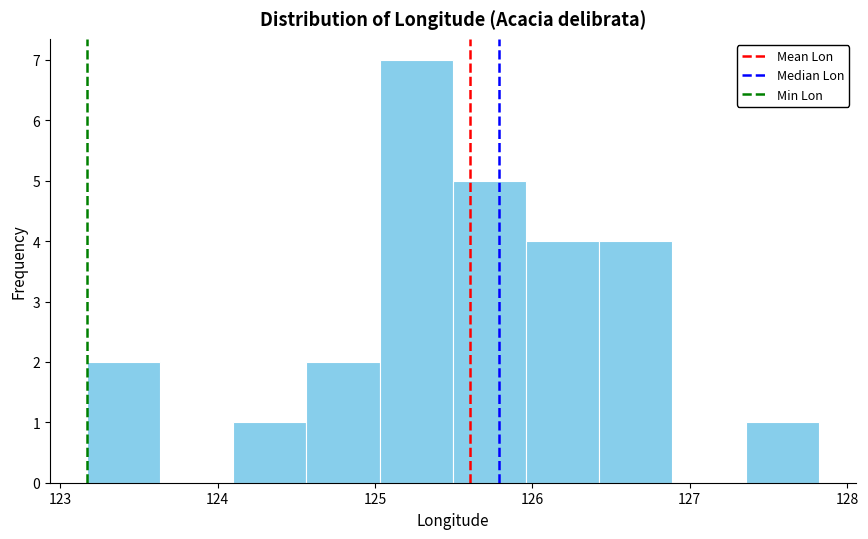

Reading left to right, transcribe this chart: for each bar, give the range it covers on the x-axis and its height. Neither the bar edges nor the heights are printed on the chart, so give them approximately, as read against the axes.

123.2 to 123.6: 2
123.6 to 124.1: 0
124.1 to 124.6: 1
124.6 to 125.0: 2
125.0 to 125.5: 7
125.5 to 126.0: 5
126.0 to 126.4: 4
126.4 to 126.9: 4
126.9 to 127.4: 0
127.4 to 127.8: 1